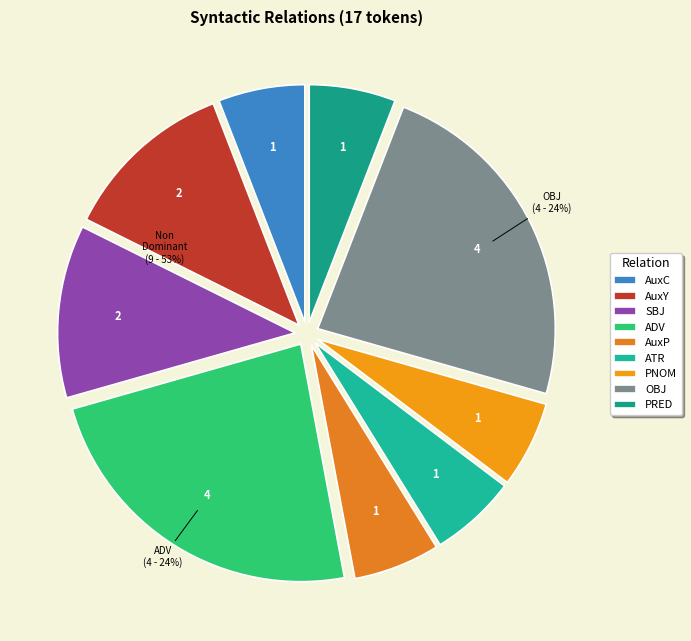

To the nearest percent, what is the difference between the largest and smallest slice percentages?

18%